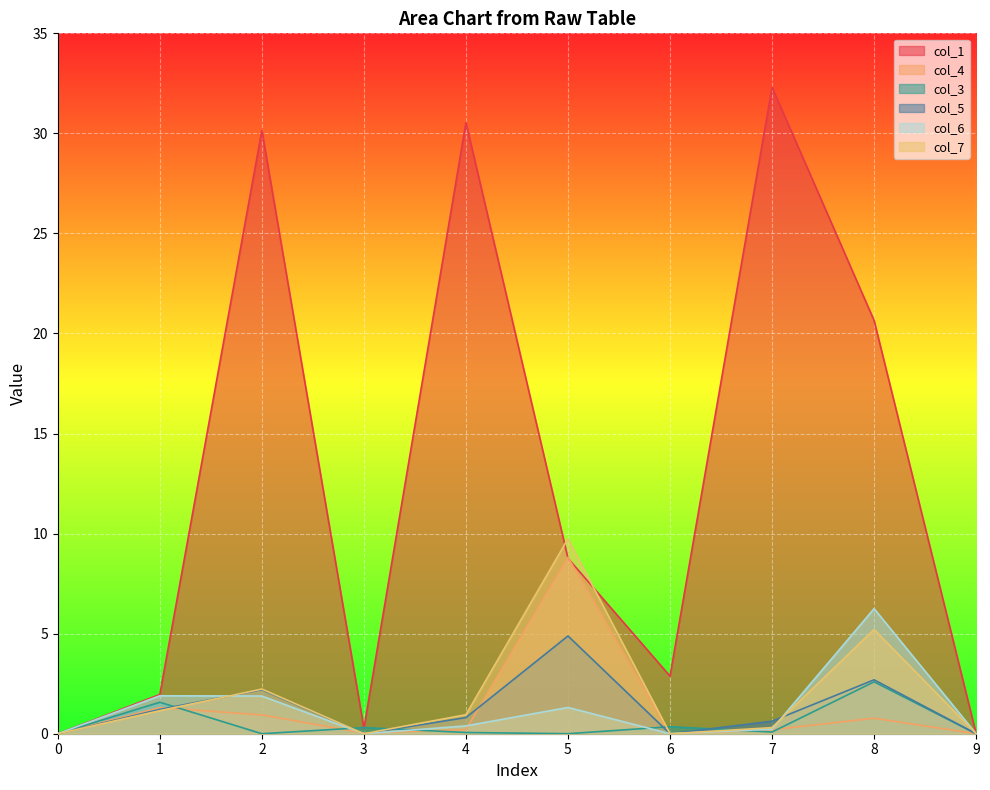

Reading right to left, what are all the values shown in this chart?

col_1: 9=0.0	8=20.6	7=32.3	6=2.9	5=8.8	4=30.5	3=0.3	2=30.2	1=2.0	0=0.0
col_4: 9=0.0	8=0.8	7=0.2	6=0.0	5=8.8	4=0.2	3=0.0	2=0.9	1=1.3	0=0.0
col_3: 9=0.0	8=2.6	7=0.1	6=0.4	5=0.0	4=0.1	3=0.3	2=0.0	1=1.6	0=0.0
col_5: 9=0.0	8=2.7	7=0.6	6=0.0	5=4.9	4=0.8	3=0.0	2=2.2	1=1.2	0=0.0
col_6: 9=0.0	8=6.3	7=0.2	6=0.0	5=1.3	4=0.4	3=0.0	2=1.9	1=1.9	0=0.0
col_7: 9=0.0	8=5.2	7=0.3	6=0.0	5=9.7	4=1.0	3=0.0	2=2.2	1=1.2	0=0.0